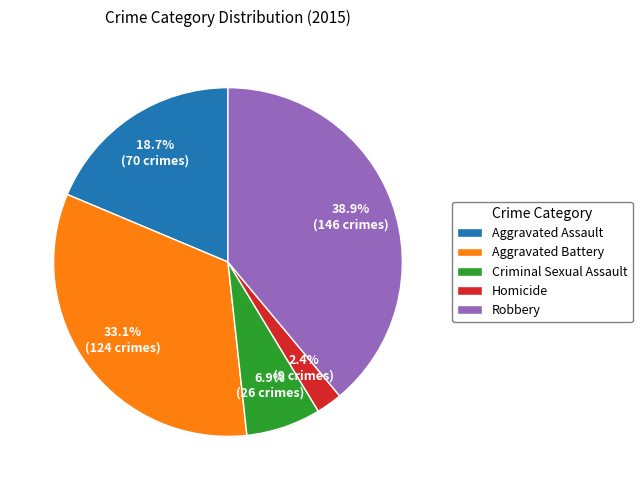

To the nearest percent, what percentage of the pie is Homicide?

2%